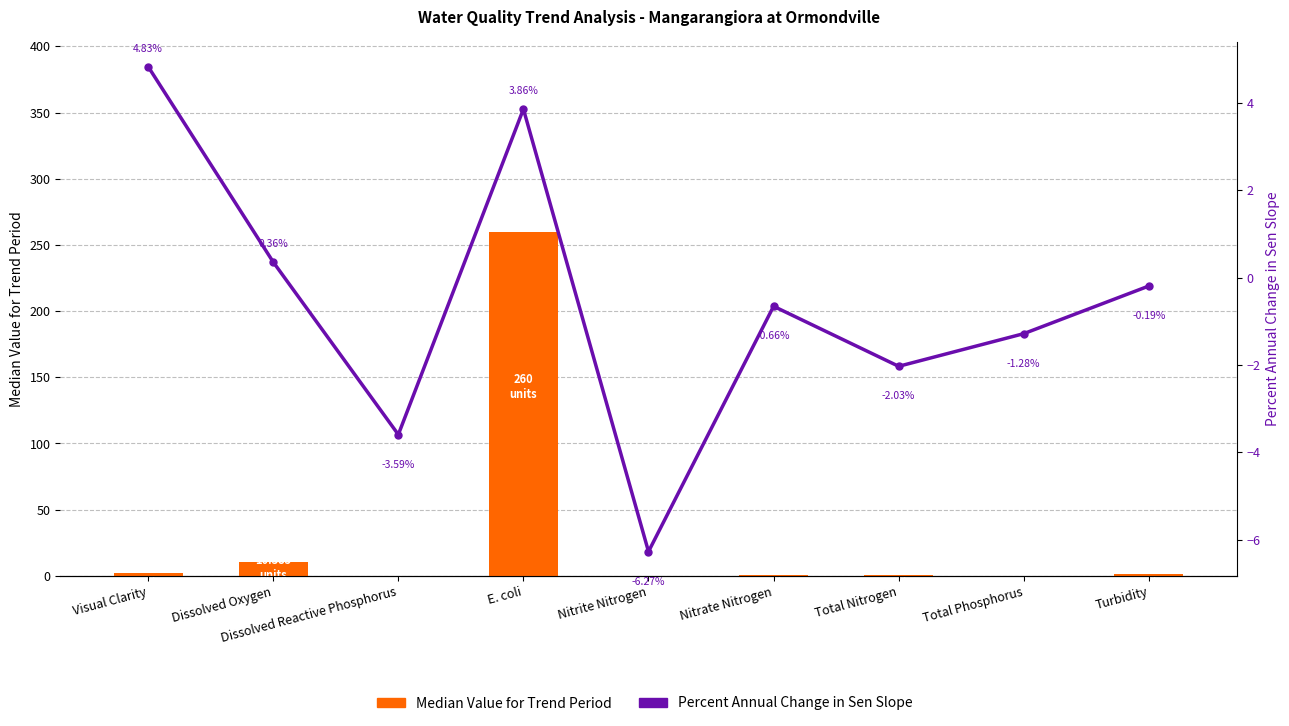

What position from the left is Nitrate Nitrogen?

6